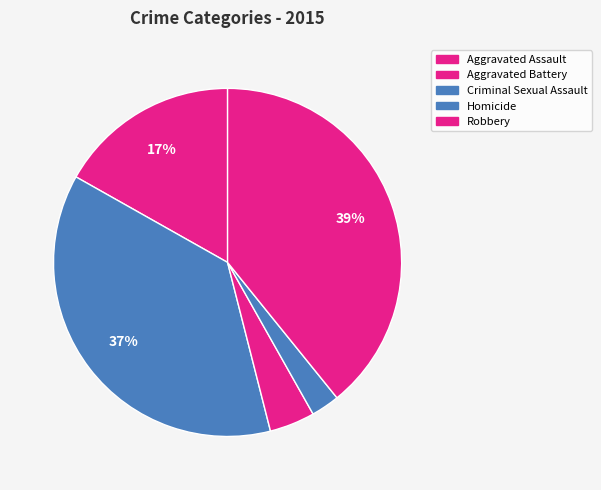

How many segments does this pie chart have?

5